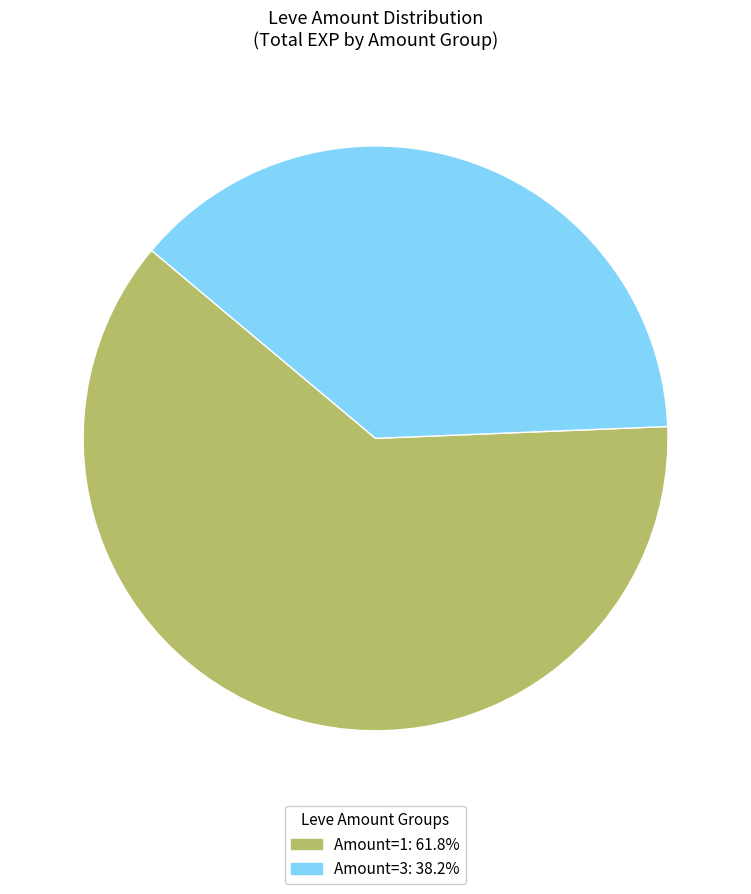

Does any single category account for the majority?

Yes